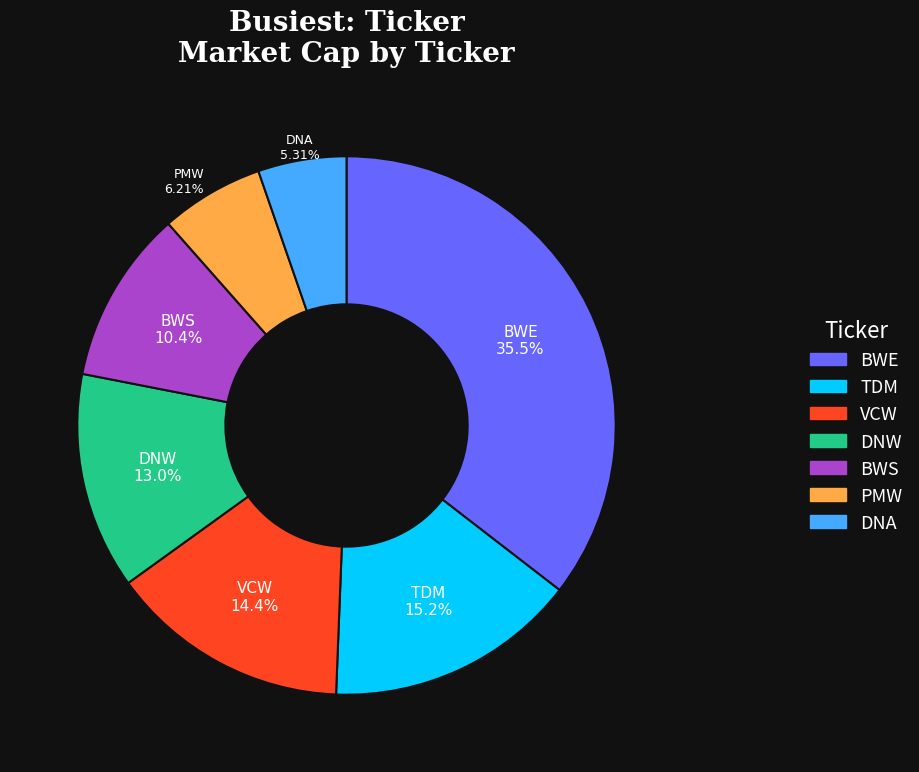

To the nearest percent, what is the difference between the BWS and DNA slice percentages?

5%